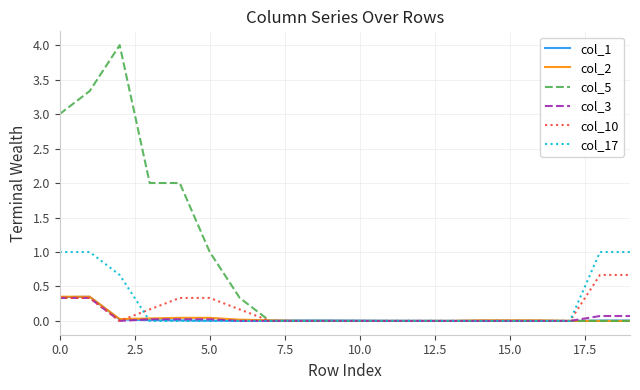

What is the maximum value shown in the chart?

4.0